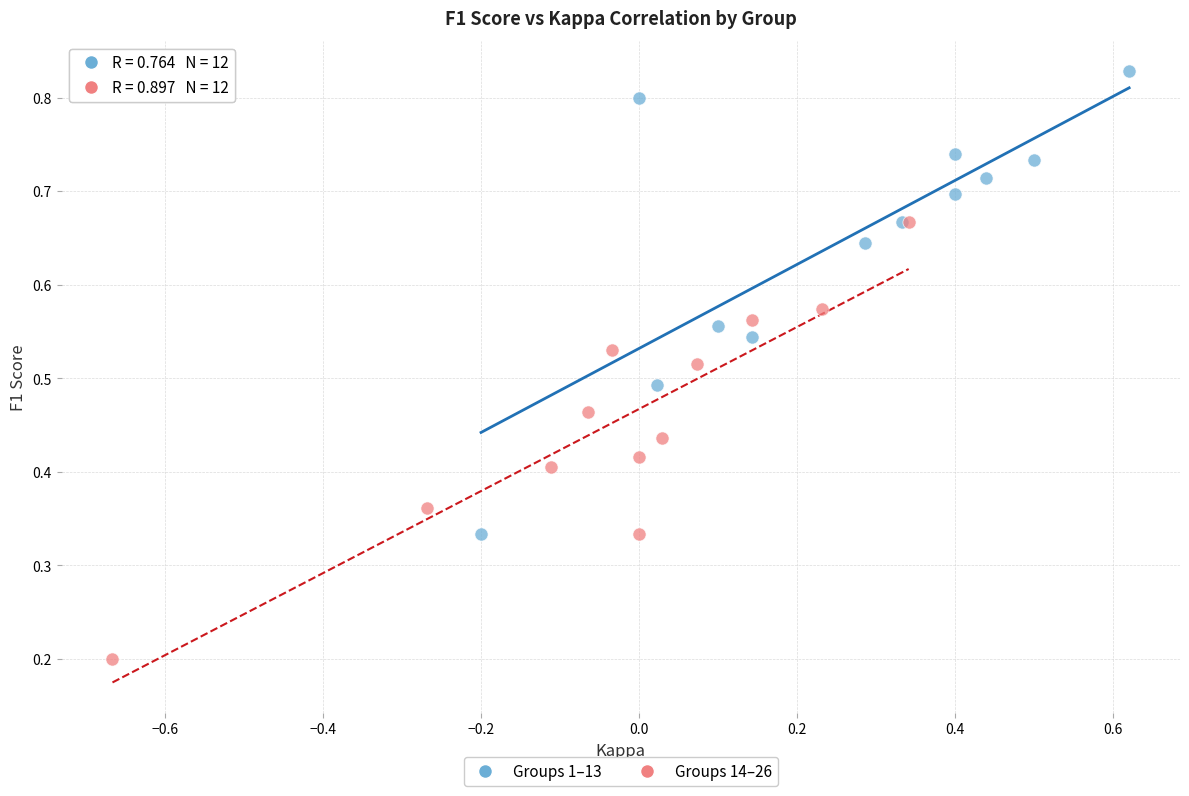

Which series contains the highest Y value?

Groups 1–13